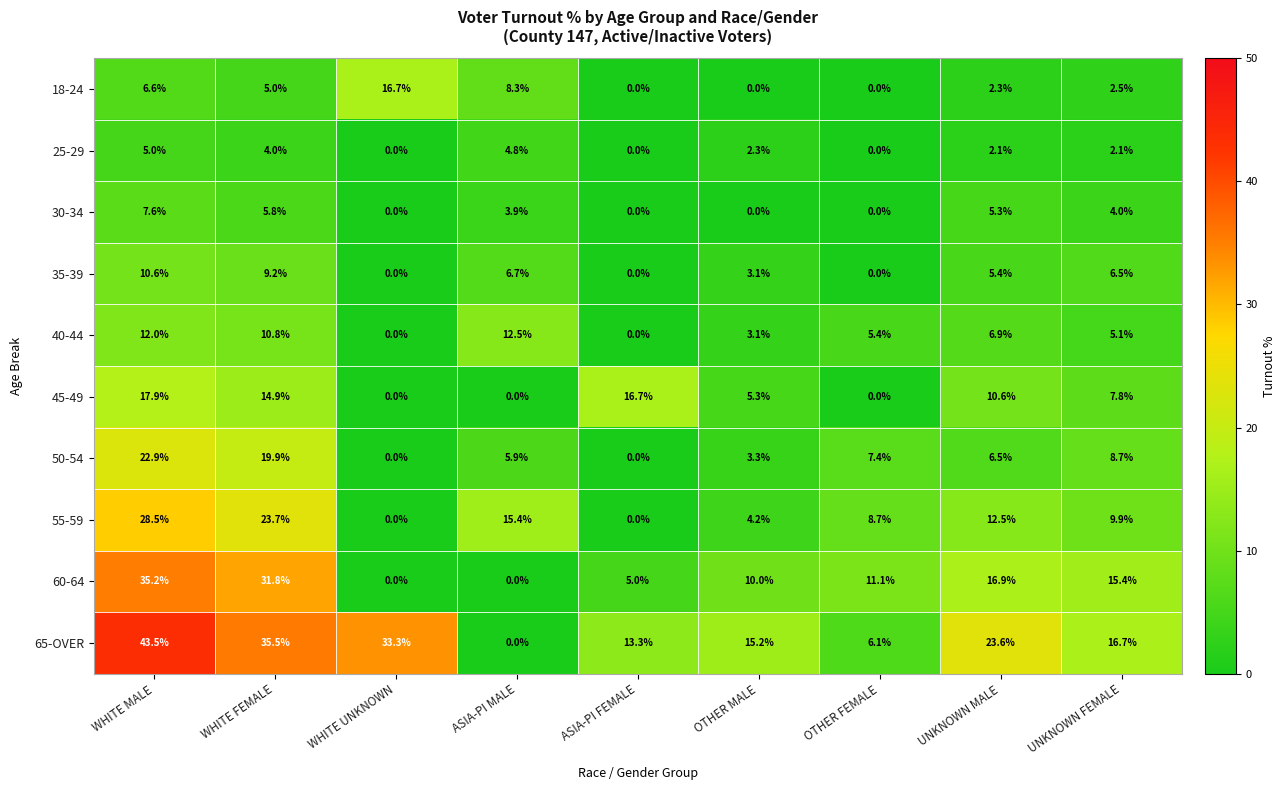

What is the total value across all series at OTHER FEMALE?

38.7